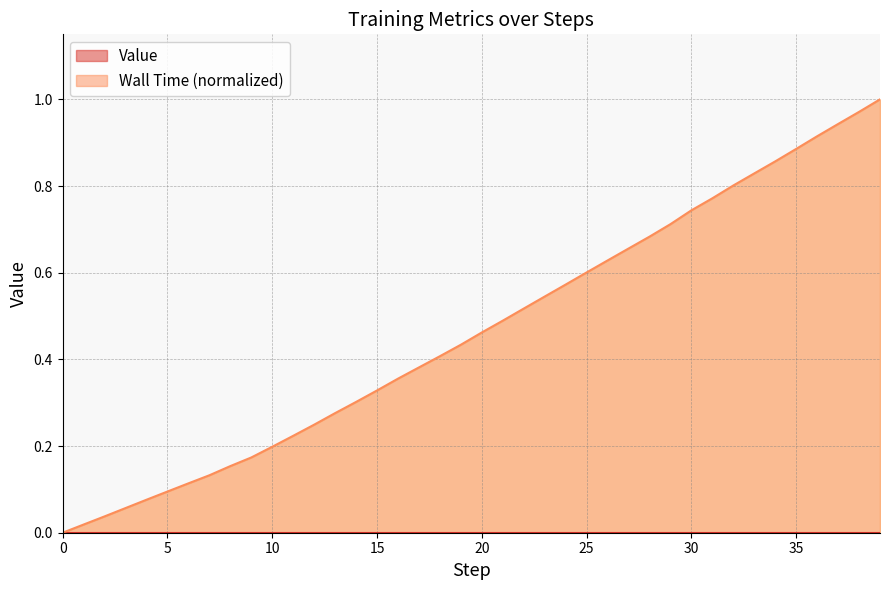

What is the difference between the maximum and minimum values?

1.0